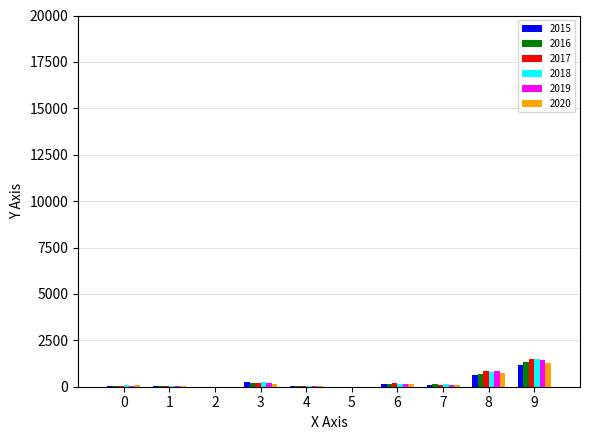

Count the number of data series in this chart.

6